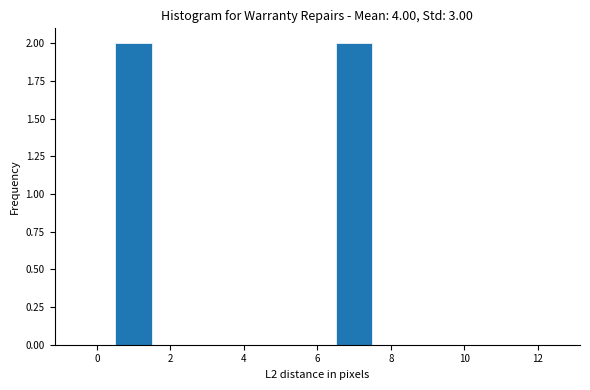

Reading left to right, list every bar in this chart as the range it spans on the x-axis followed by its height. Neither the bar edges nor the heights are printed on the chart, so give them approximately, as read against the axes.

-0.5 to 0.5: 0
0.5 to 1.5: 2
1.5 to 2.5: 0
2.5 to 3.5: 0
3.5 to 4.5: 0
4.5 to 5.5: 0
5.5 to 6.5: 0
6.5 to 7.5: 2
7.5 to 8.5: 0
8.5 to 9.5: 0
9.5 to 10.5: 0
10.5 to 11.5: 0
11.5 to 12.5: 0